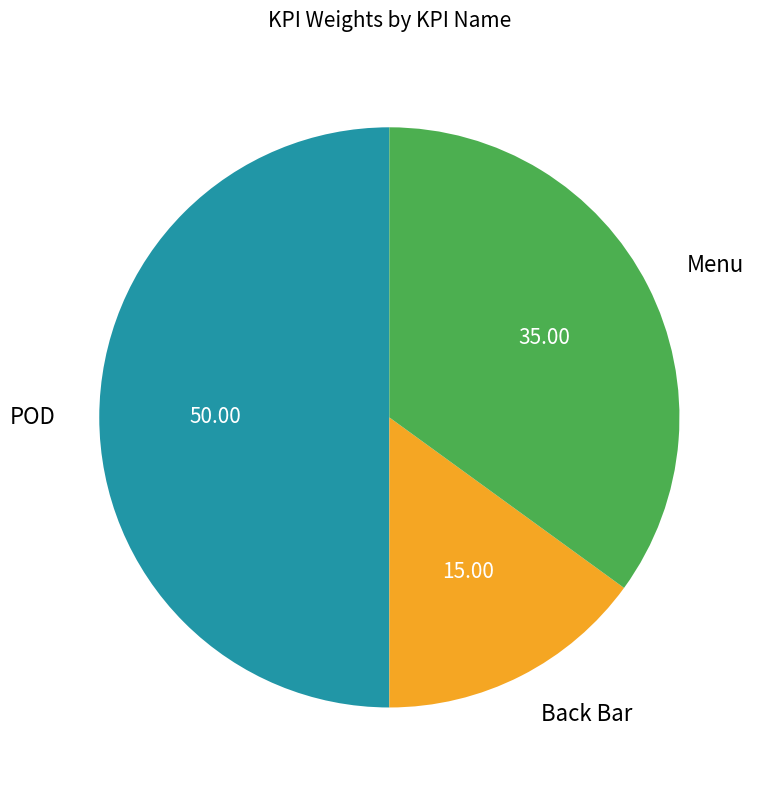

How many segments does this pie chart have?

3